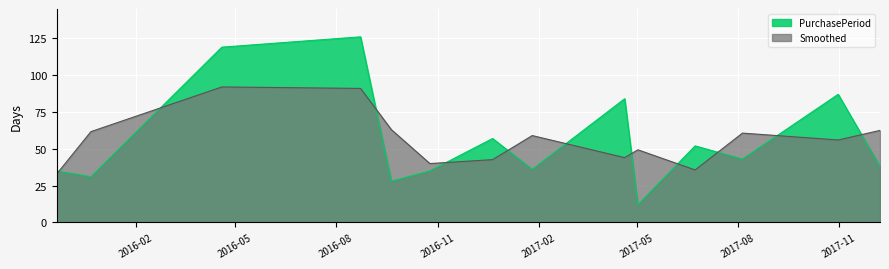

What is the difference between the values at 2016-09-20 and 2016-10-25?

7